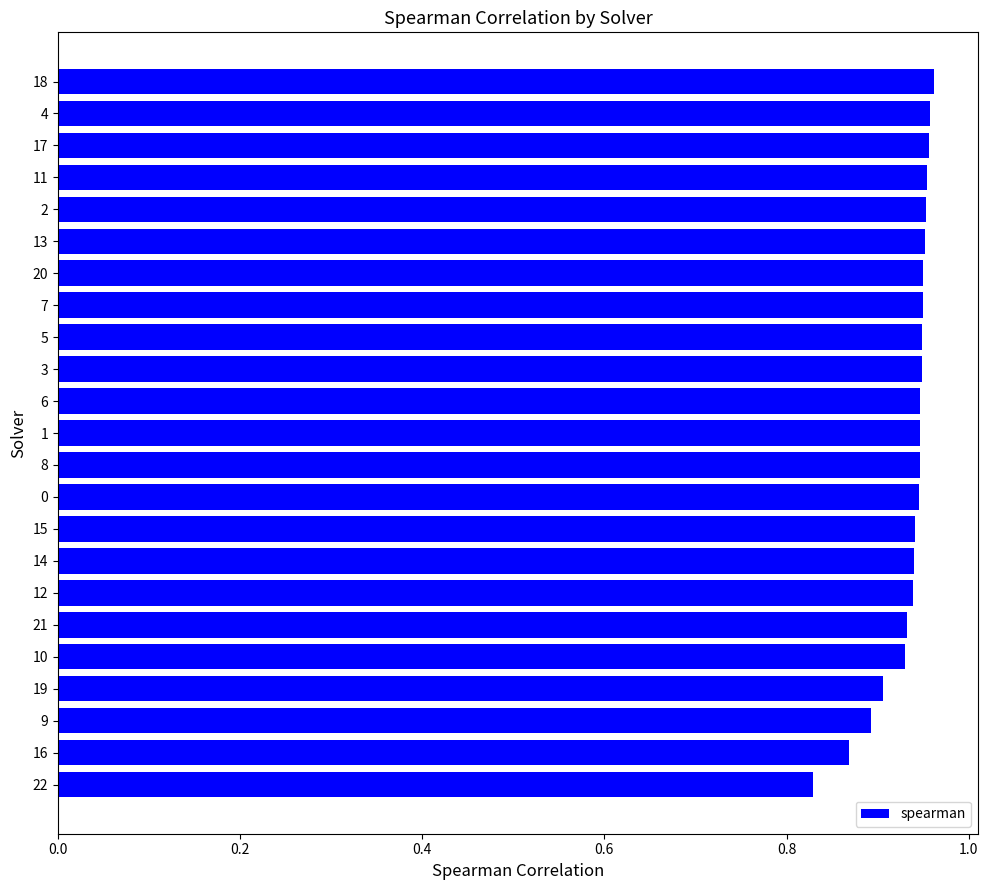

True or false: the data shows 1.6 at 19.

False